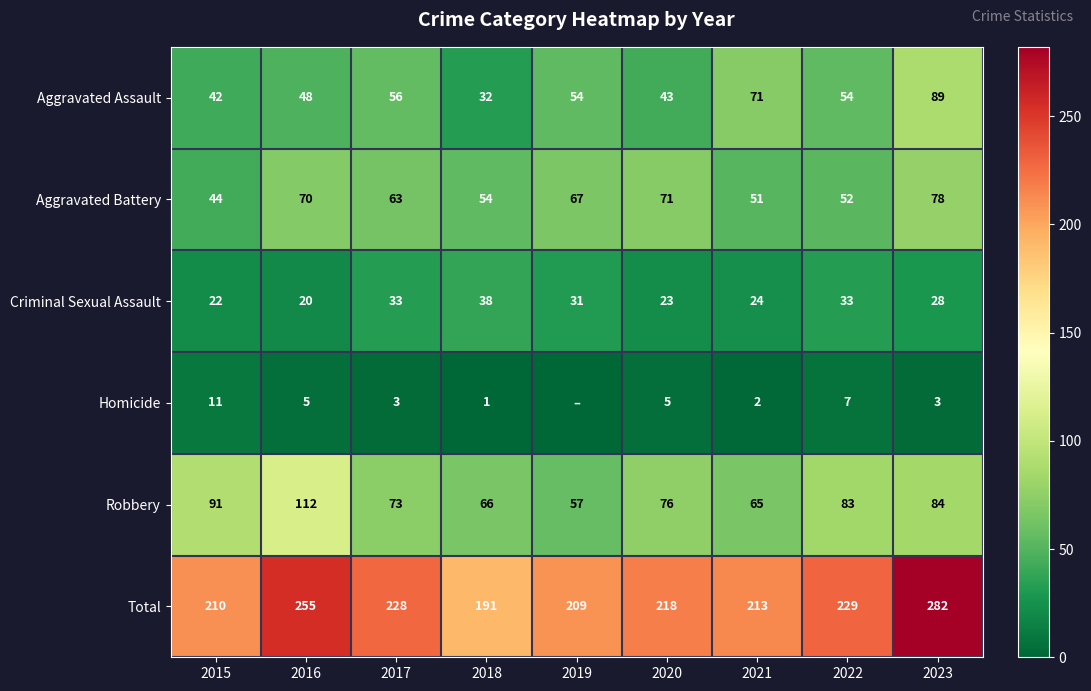

What is the spread (max minus min) of values at 2022?

222